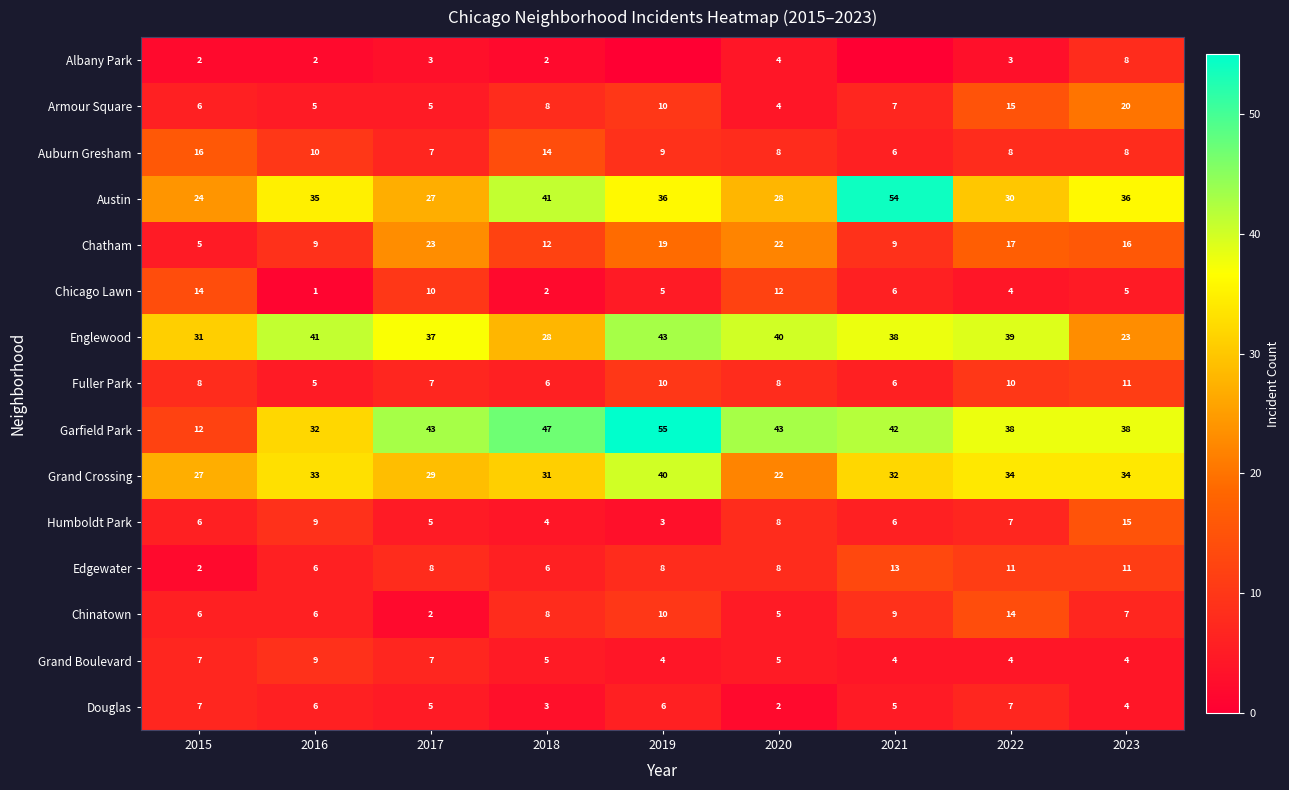

At which category is the sum across all series the highest?

2019